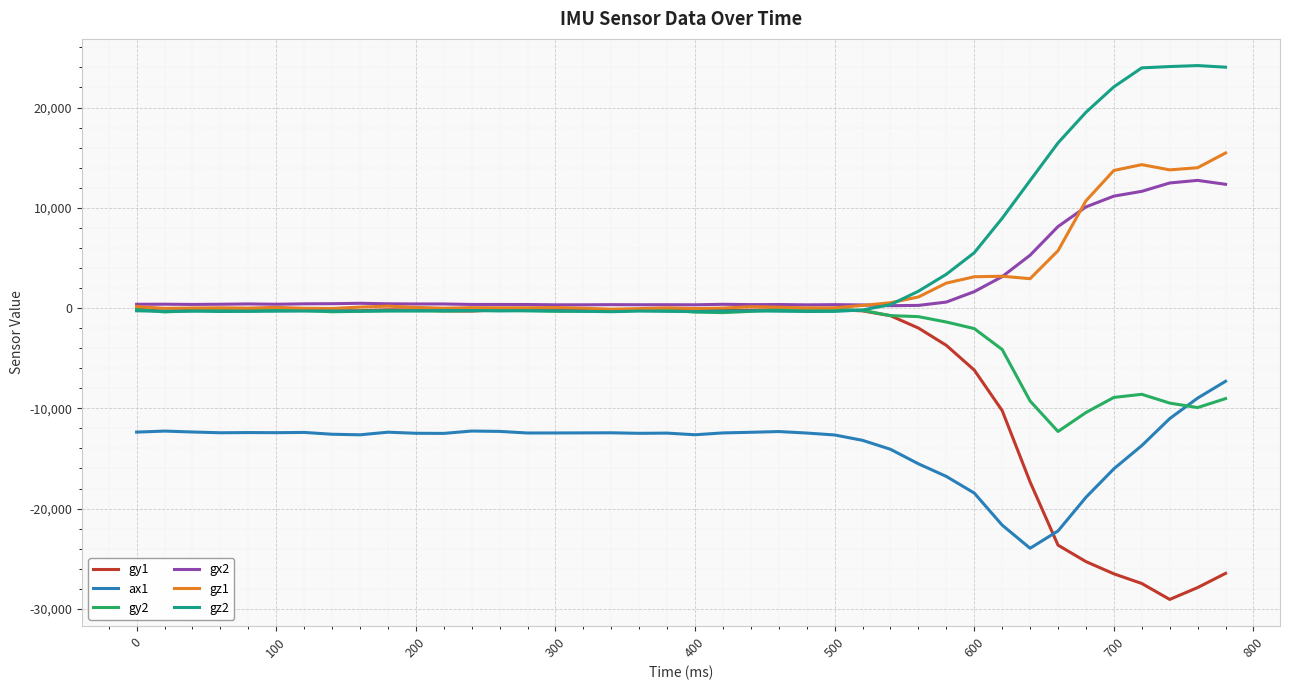

True or false: ax1 and gy2 cross at least once.

True